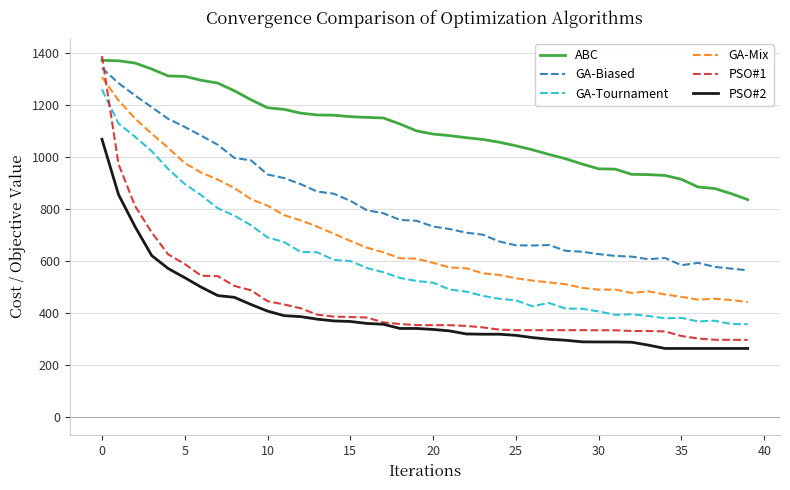

True or false: GA-Biased and PSO#2 cross at least once.

False